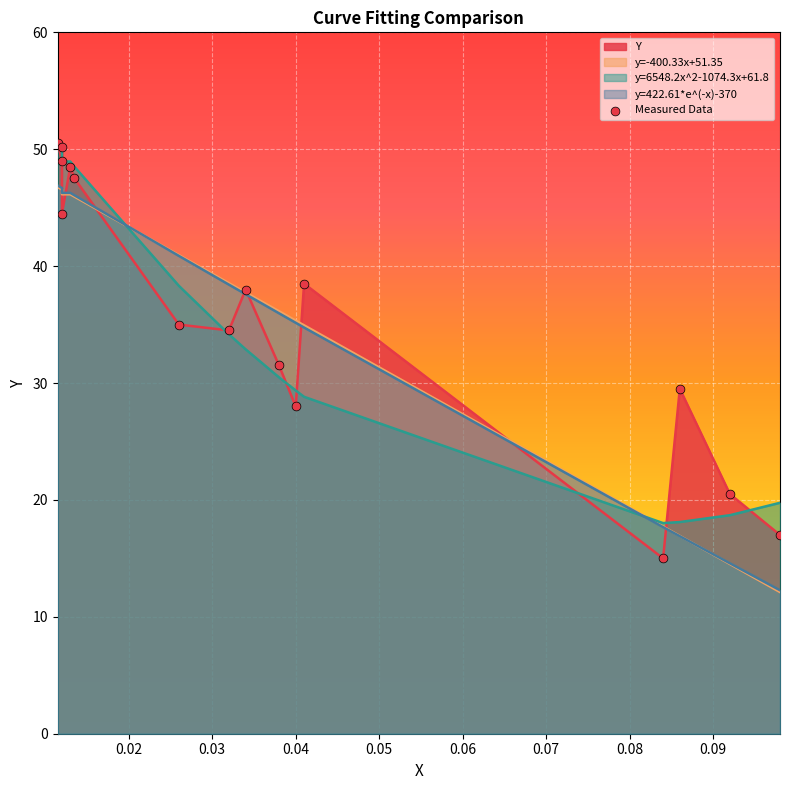

Which series contains the lowest Y value?

y=-400.33x+51.35